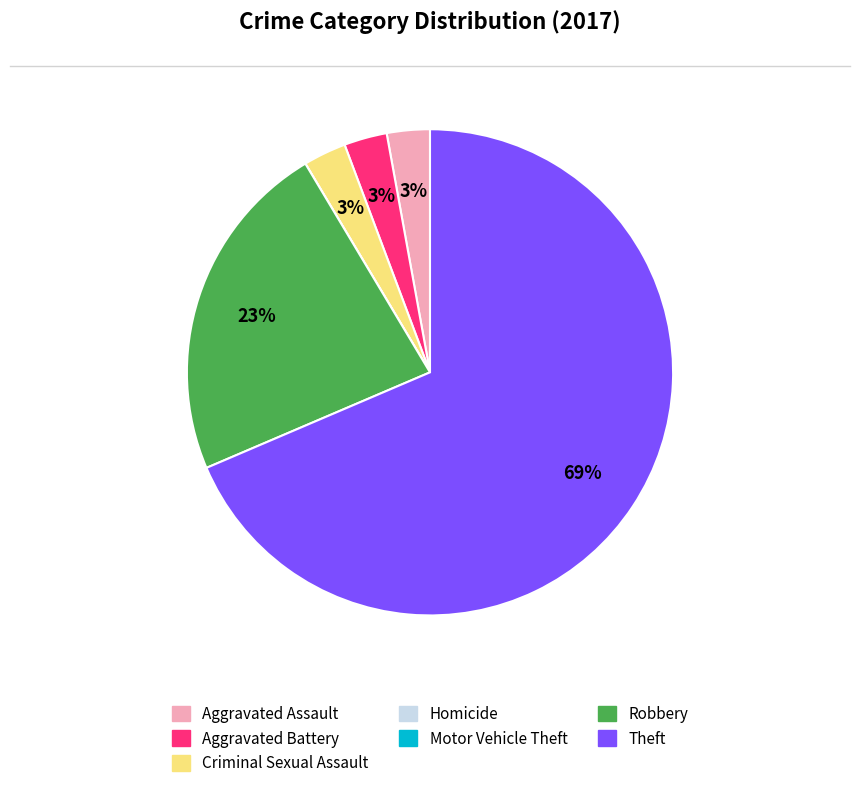

Is Theft the majority of the pie?

Yes